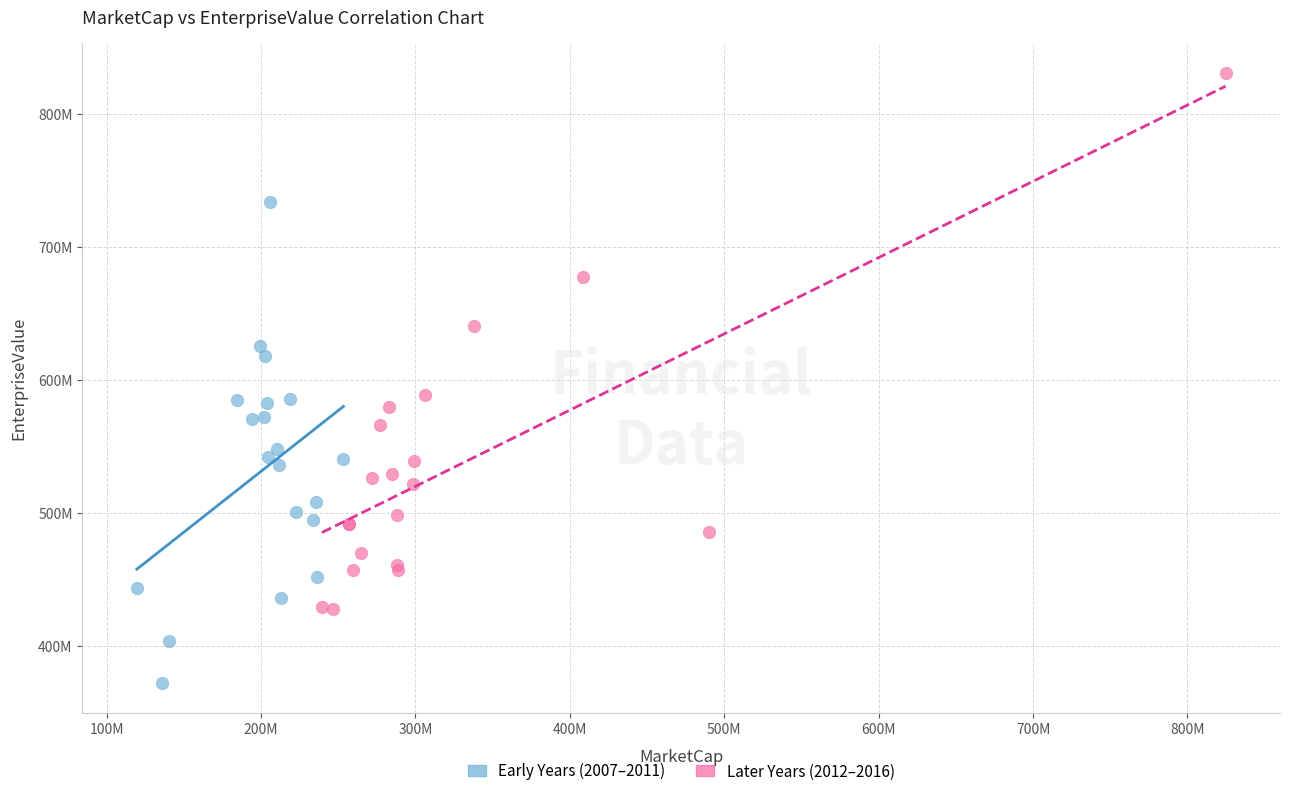

What are all the series names shown in the legend?

Early Years (2007–2011), Later Years (2012–2016)